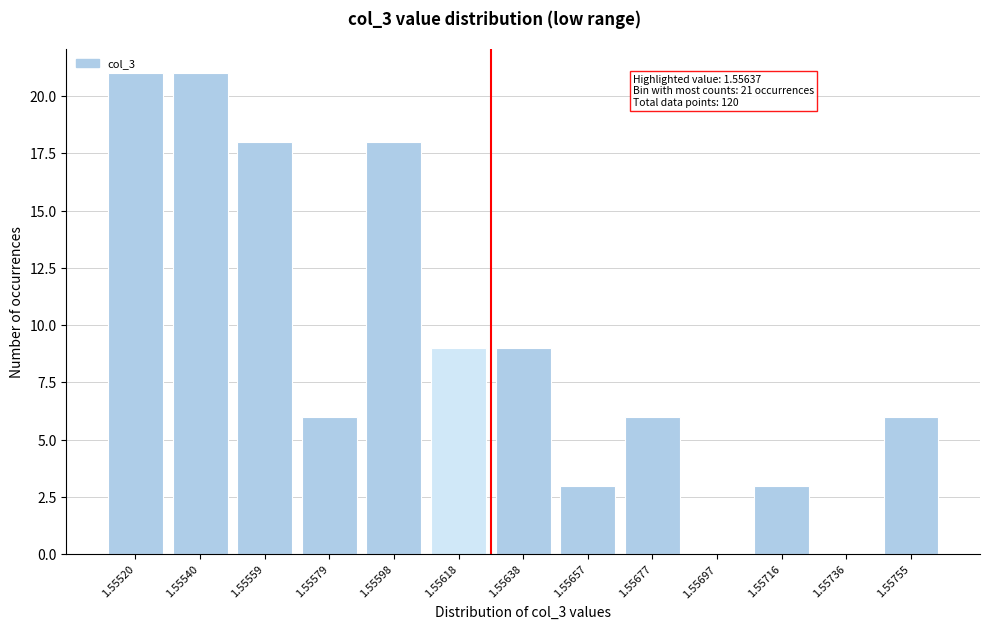

Approximately how many times larger is the value at 1.55579 compared to 1.55559?

0.3